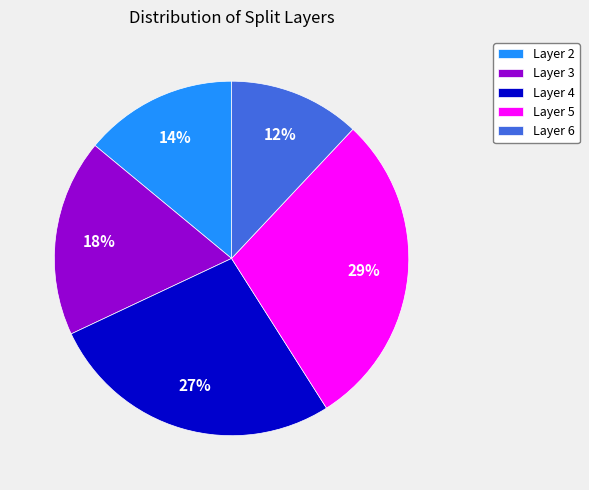

To the nearest percent, what is the difference between the largest and smallest slice percentages?

17%